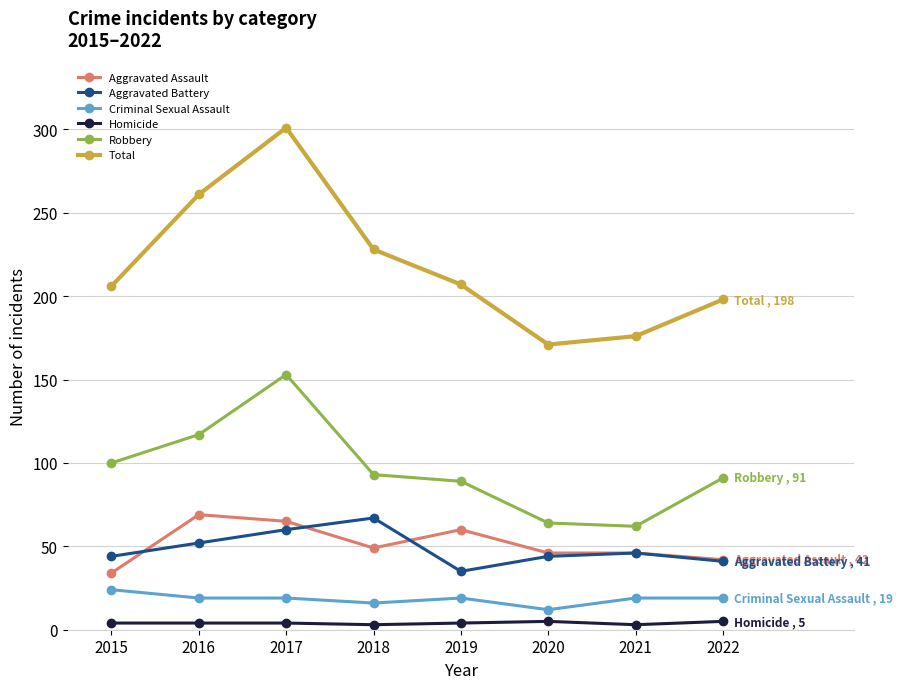

What is the sum of the Total values at 2019 and 2018?

435